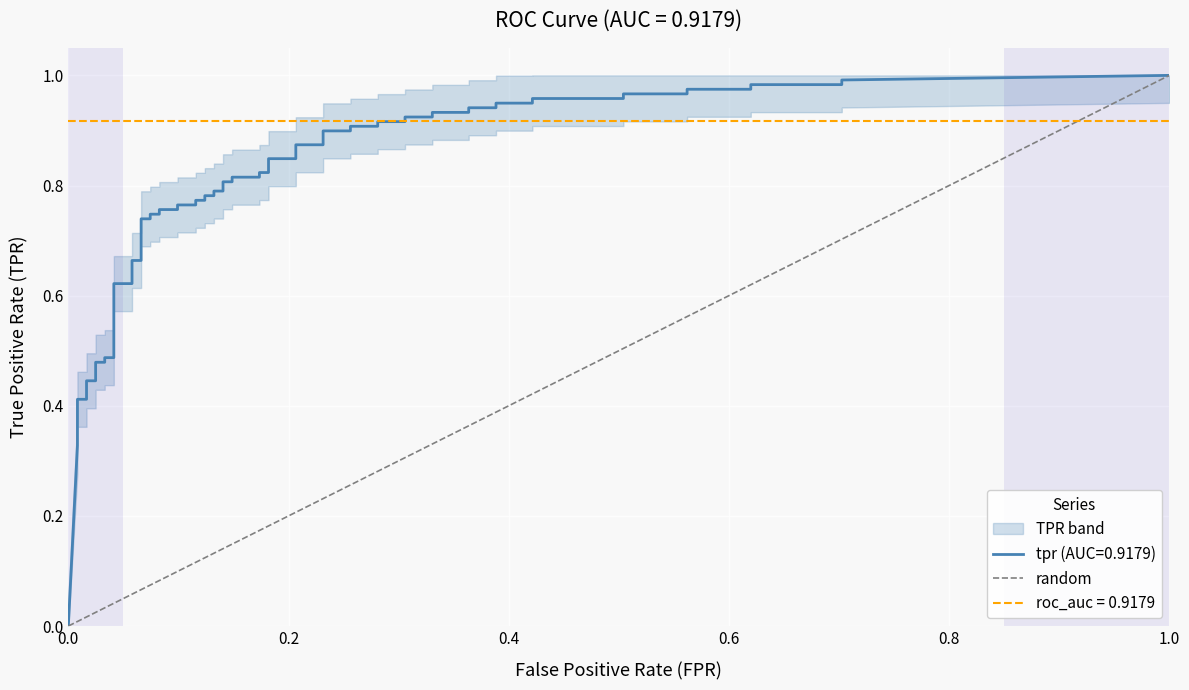

How many values are below 1?

1